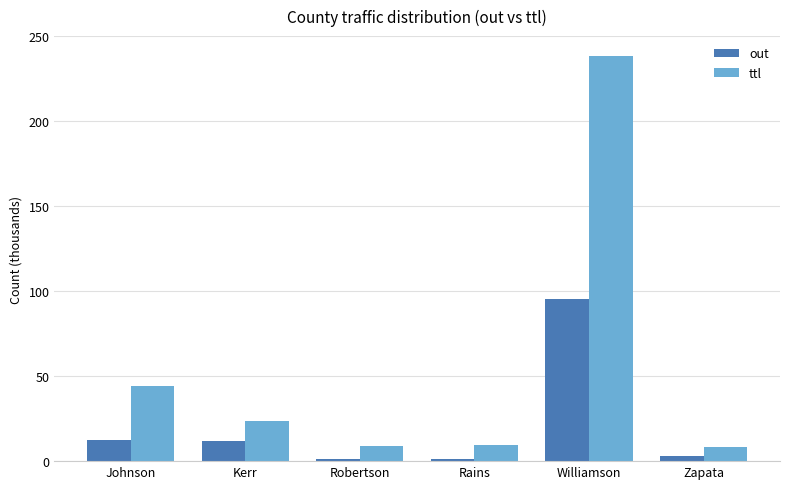

Rank the series by their average value, from lowest to highest.

out, ttl